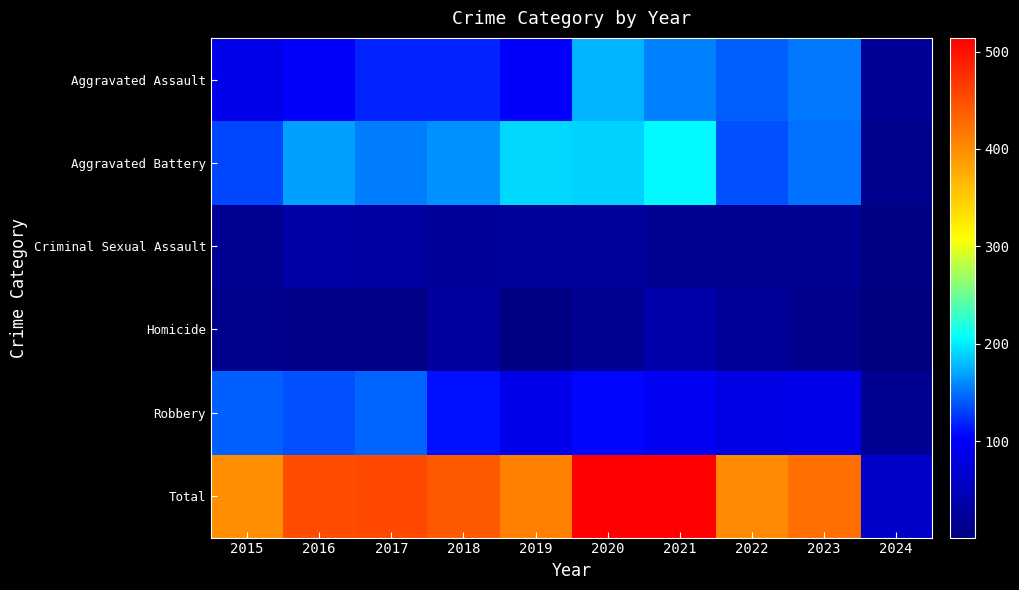

Reading left to right, extract all data points from this chart.

Aggravated Assault: 2015=89	2016=103	2017=118	2018=118	2019=103	2020=176	2021=157	2022=143	2023=153	2024=20
Aggravated Battery: 2015=133	2016=168	2017=154	2018=163	2019=190	2020=188	2021=205	2022=137	2023=151	2024=15
Criminal Sexual Assault: 2015=18	2016=32	2017=28	2018=23	2019=24	2020=24	2021=19	2022=16	2023=19	2024=5
Homicide: 2015=15	2016=10	2017=11	2018=26	2019=5	2020=19	2021=37	2022=22	2023=12	2024=1
Robbery: 2015=143	2016=137	2017=144	2018=110	2019=88	2020=107	2021=95	2022=85	2023=89	2024=19
Total: 2015=398	2016=450	2017=455	2018=440	2019=410	2020=514	2021=513	2022=403	2023=424	2024=60